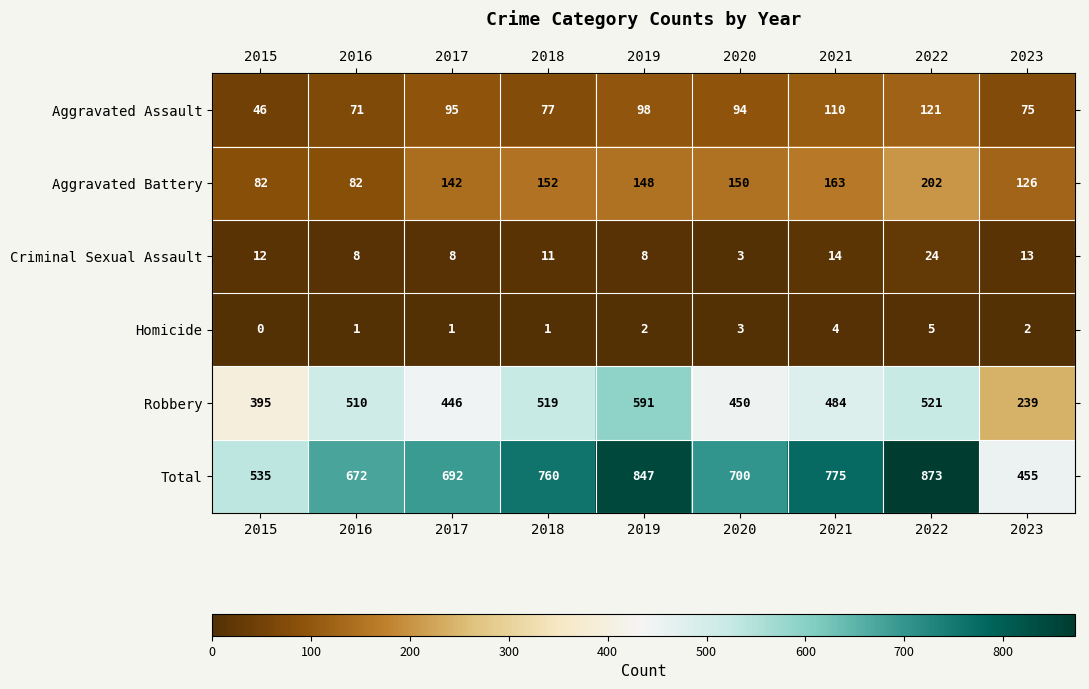

What is the average value of the Criminal Sexual Assault series?

11